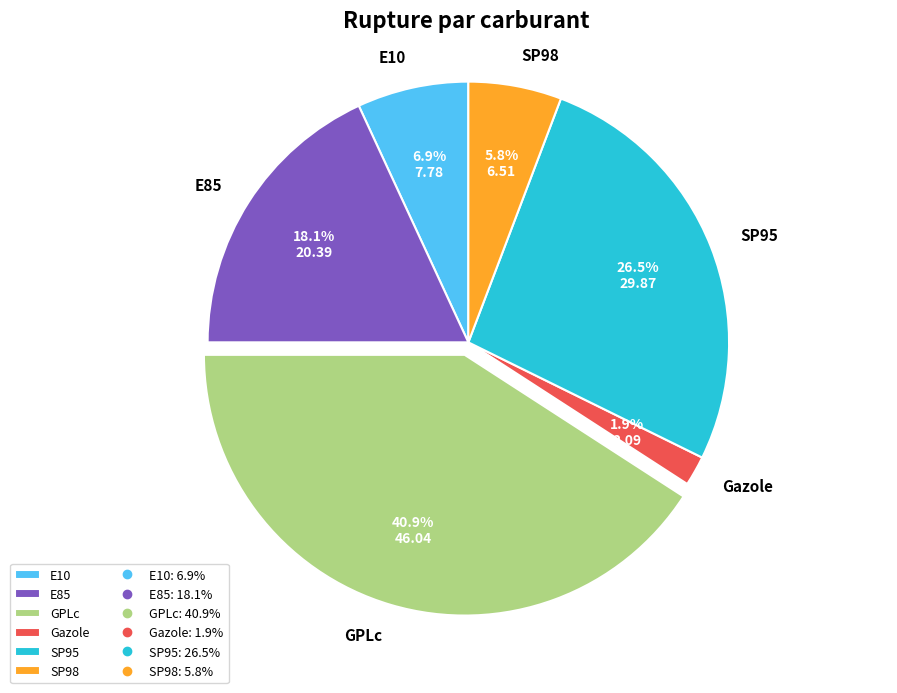

How many segments does this pie chart have?

6